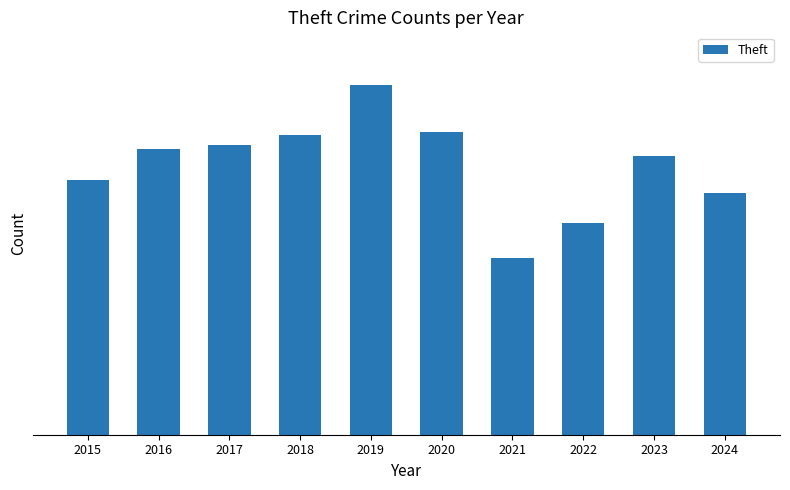

List the labels in order of value, largest first.

2019, 2020, 2018, 2017, 2016, 2023, 2015, 2024, 2022, 2021